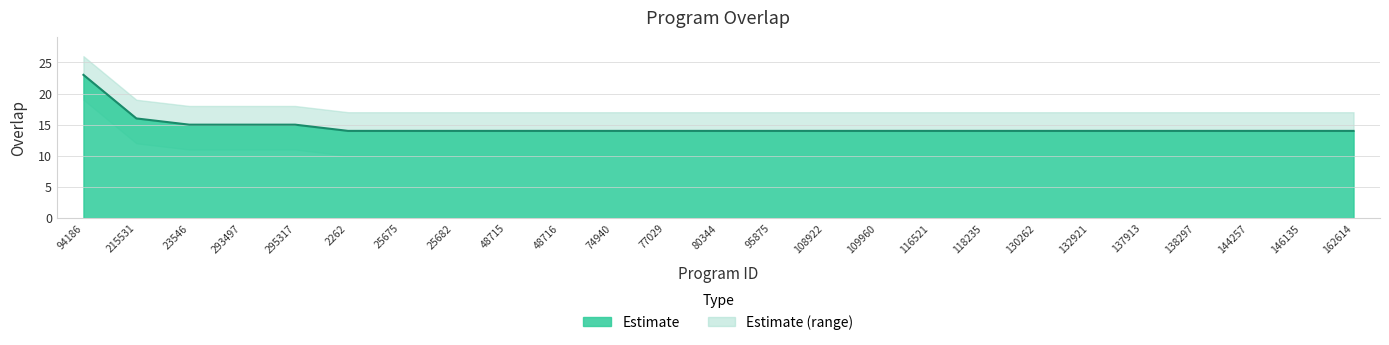

What is the sum of the values at 144257 and 132921?

28